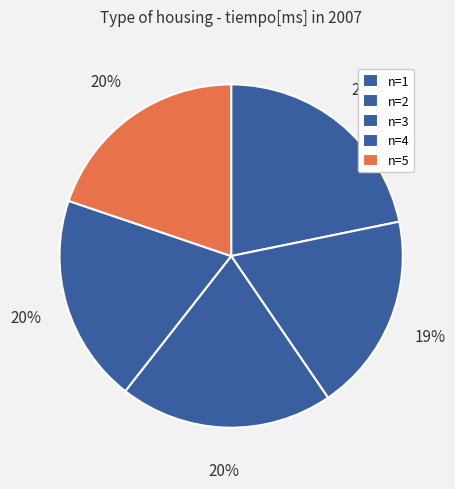

How many slices are in this pie chart?

5